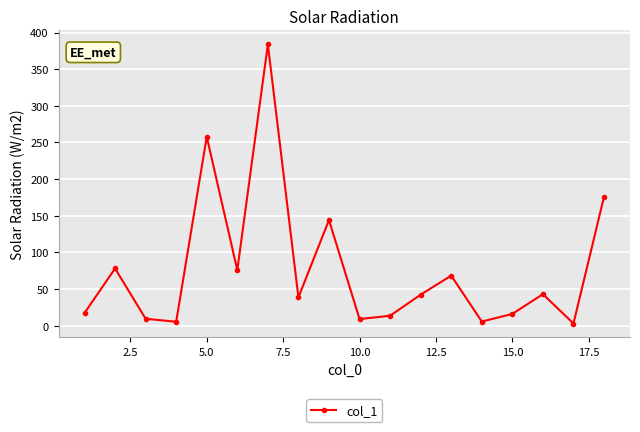

What is the maximum value shown in the chart?

383.8